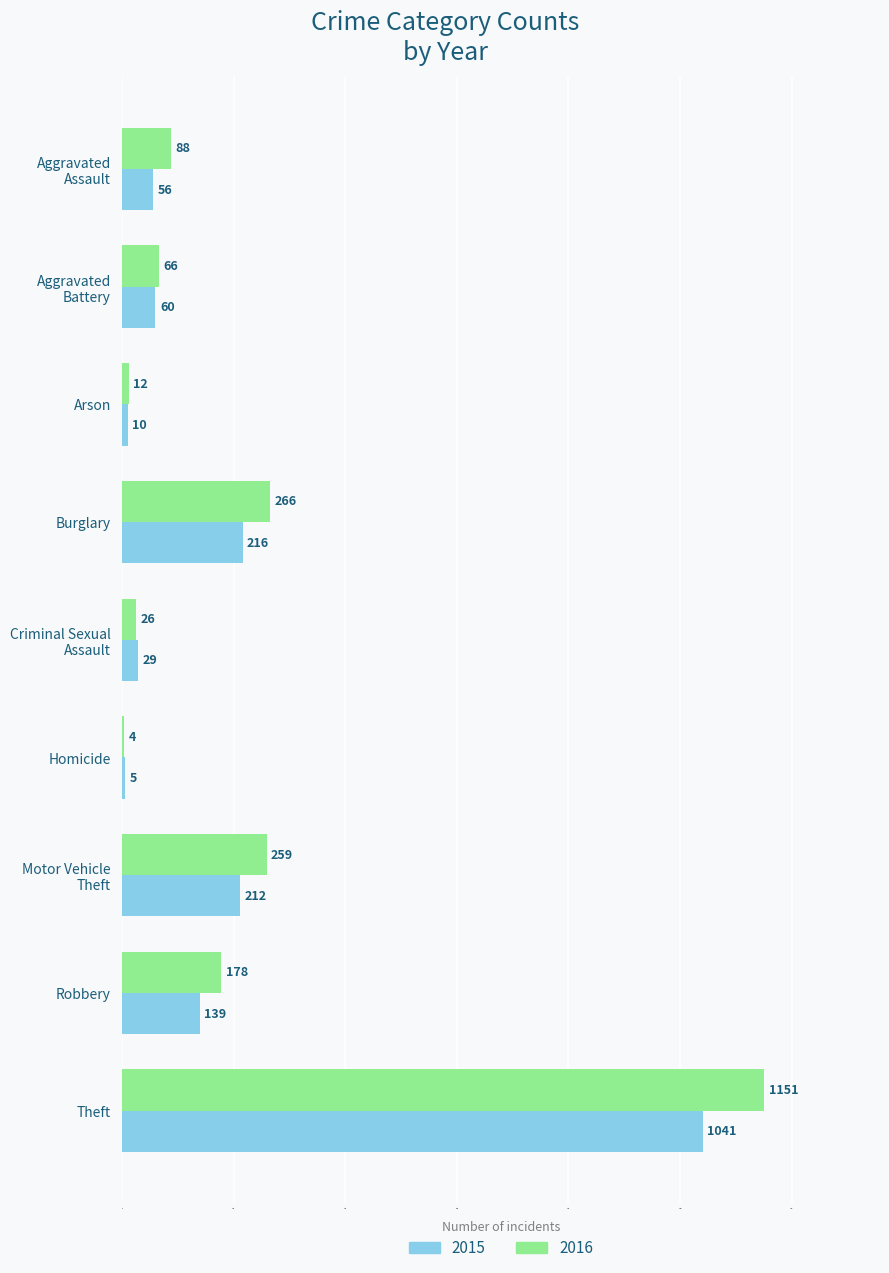

What is the greatest value displayed?

1151